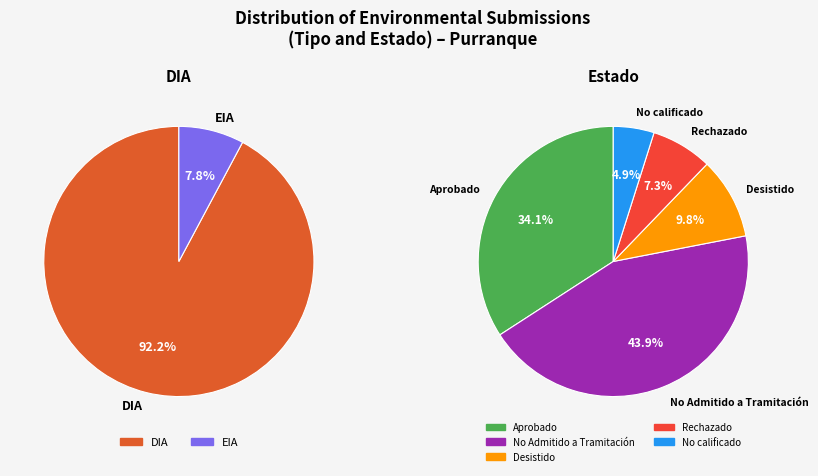

What is the largest slice in the pie chart?

DIA